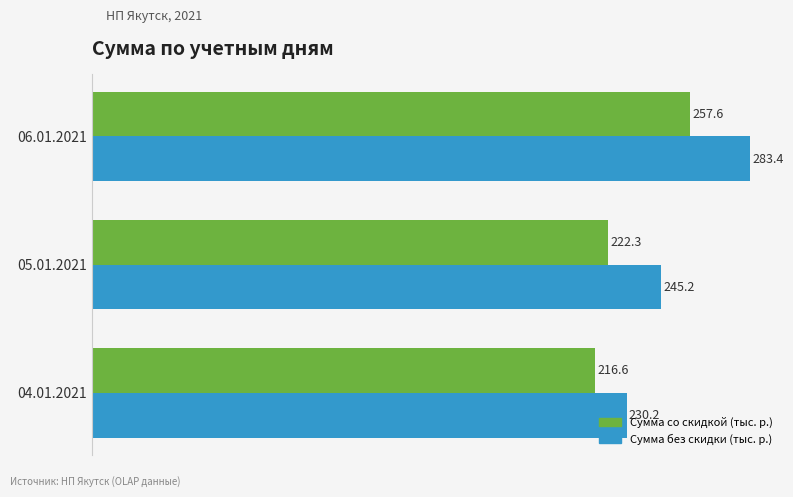

What is the total value across all series at 05.01.2021?

467.5